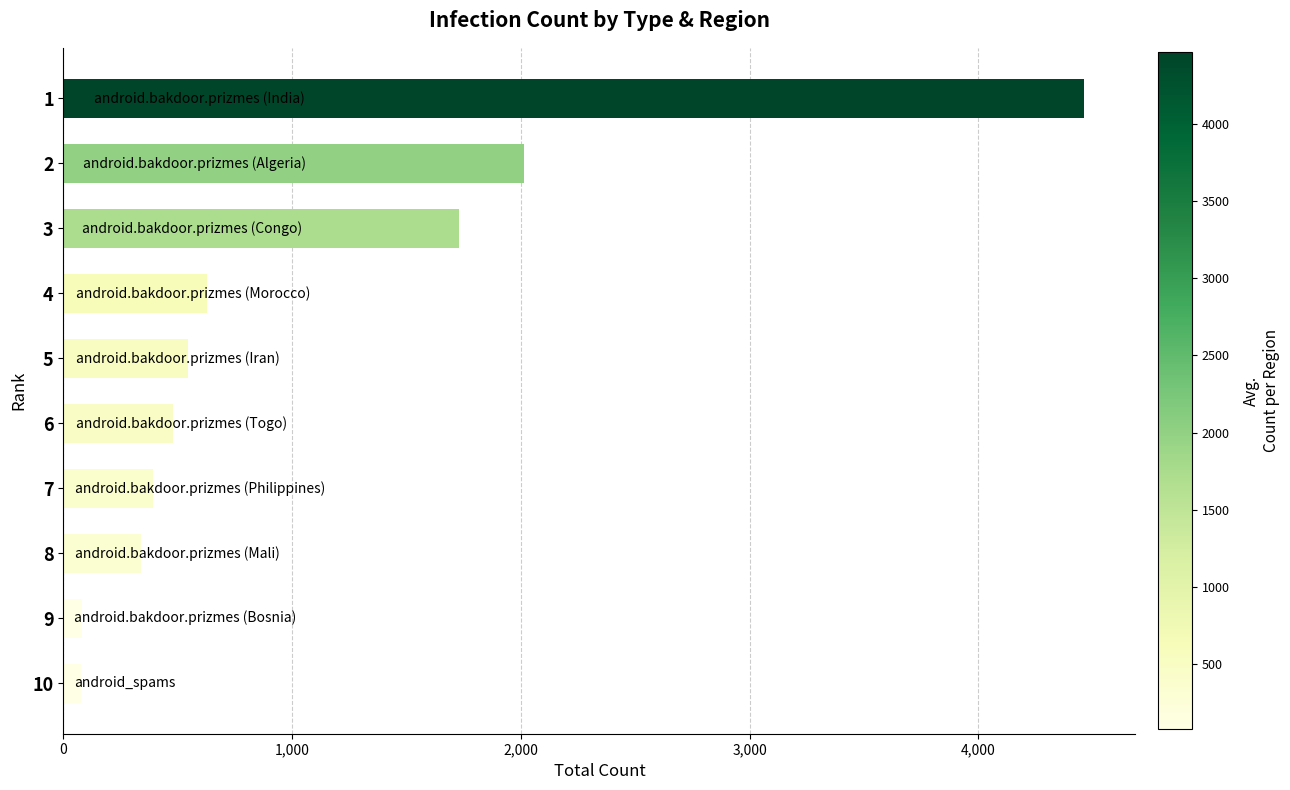

What is the difference between the maximum and minimum values?

4386